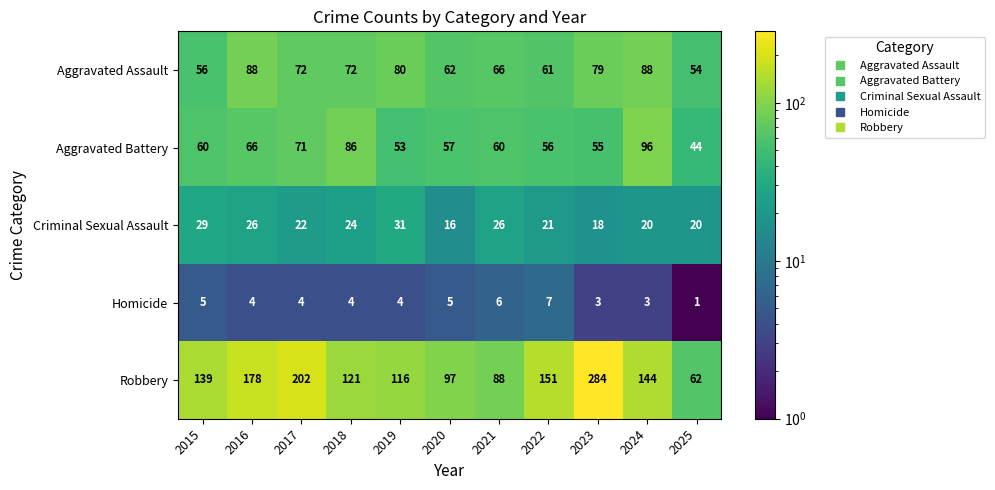

What is the total value across all series at 2024?

351